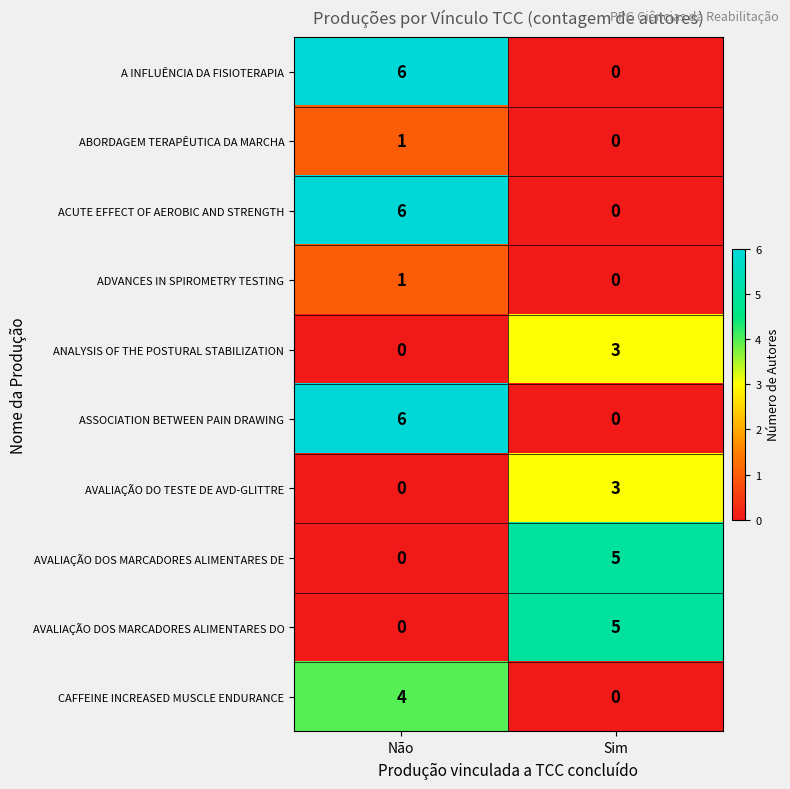

List the labels in order of ASSOCIATION BETWEEN PAIN DRAWING value, largest first.

Não, Sim